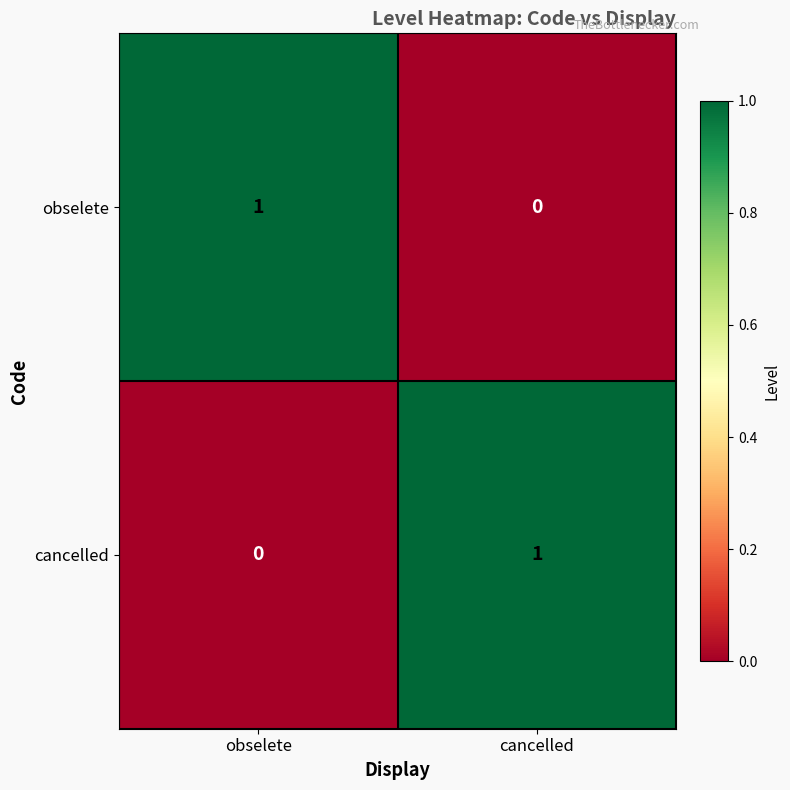

Rank the series at cancelled from lowest to highest value.

obselete, cancelled